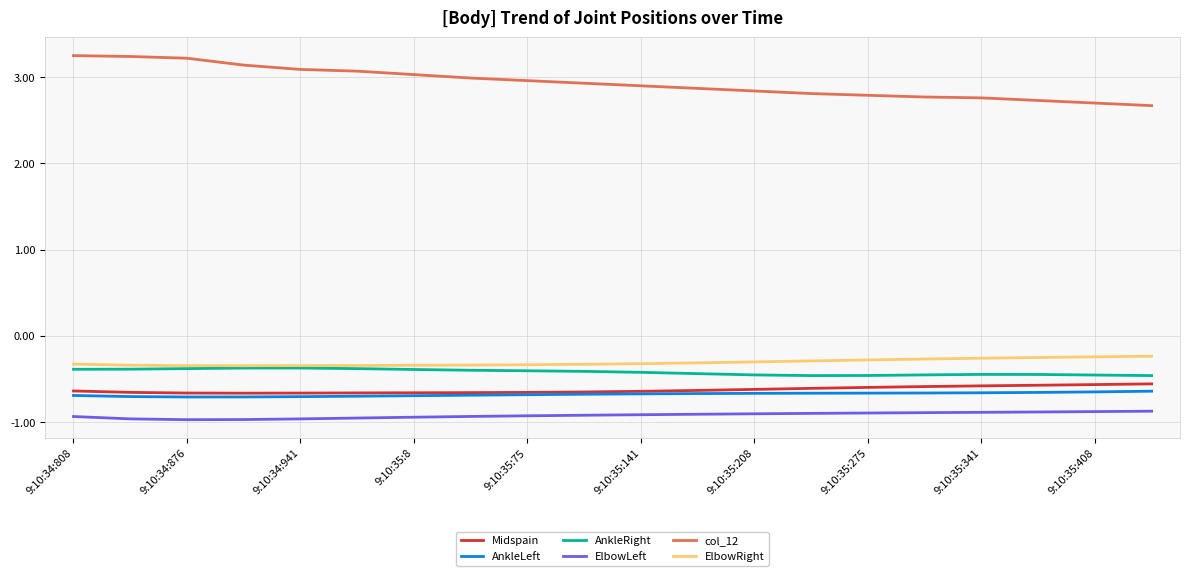

True or false: ElbowRight and AnkleLeft intersect in this chart.

False